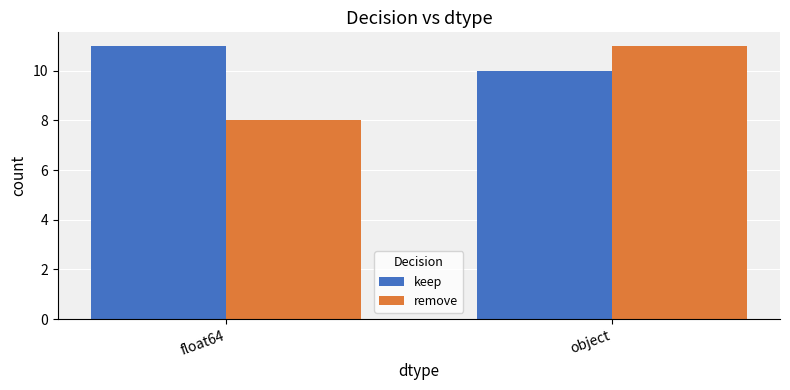

What is the label of the 1st bar from the right?

object